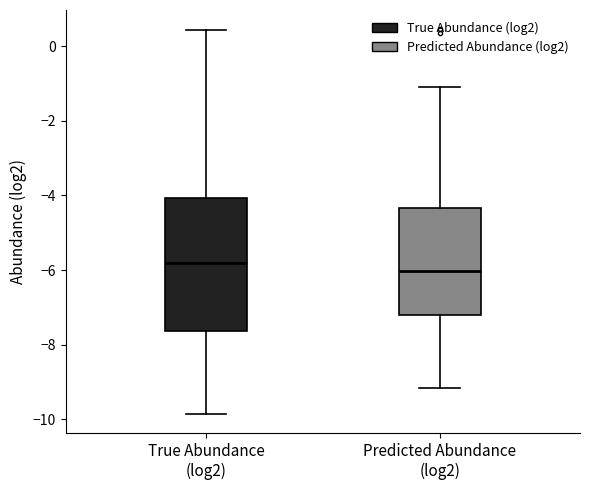

Reading left to right, read every box against the y-axis: the position of its median line, the range the box covers, and the ends of its whiskers. The values are not printed on the chart, so give them approximately, as read against the axis.

True Abundance (log2): median -5.8, box -7.6 to -4.0, whiskers -9.8 to 0.4
Predicted Abundance (log2): median -6.0, box -7.2 to -4.4, whiskers -9.2 to -1.0